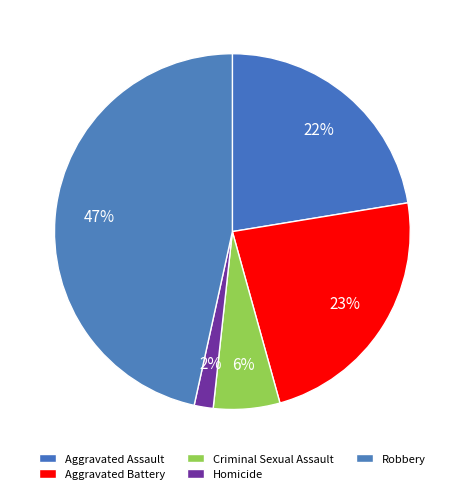

Combined, do Criminal Sexual Assault and Homicide account for over 50%?

No